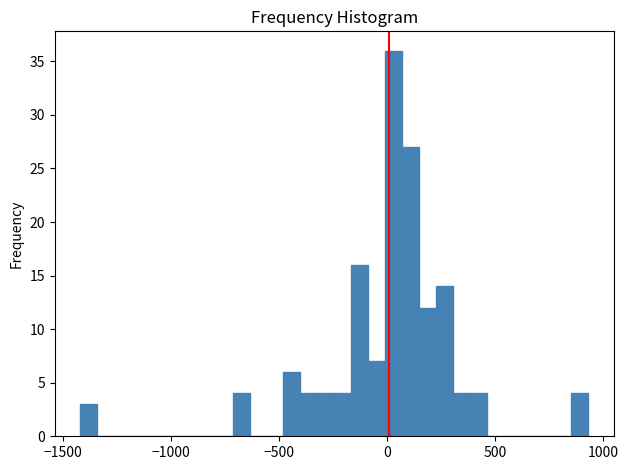

Read against the x-axis, roughly where is the centre of the tallest bar?

50